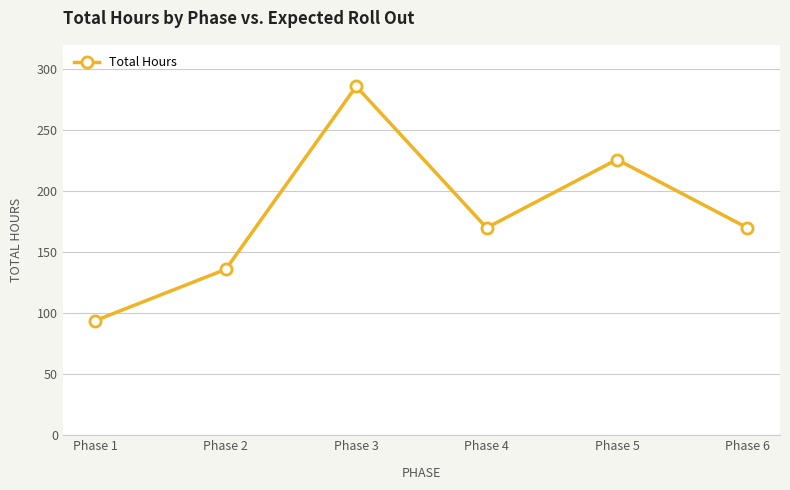

What is the ratio of the value at Phase 1 to the value at Phase 4?

0.6